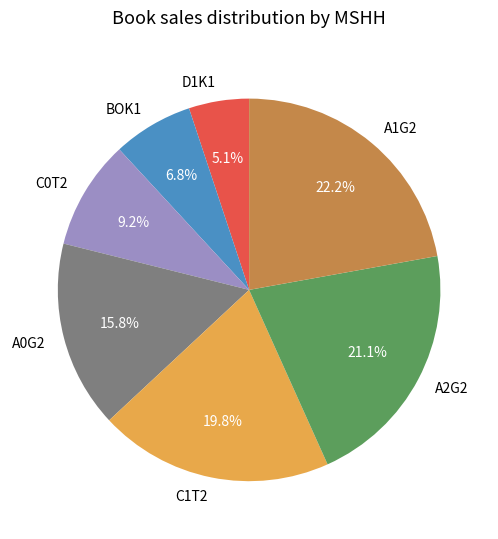

Which slice is the largest?

A1G2